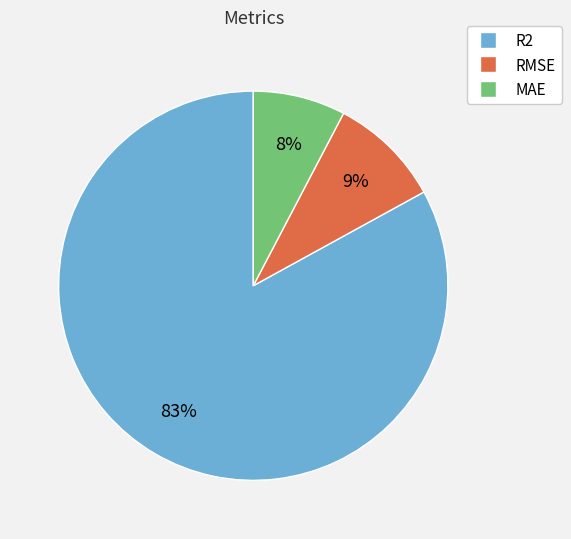

What is the largest slice in the pie chart?

R2